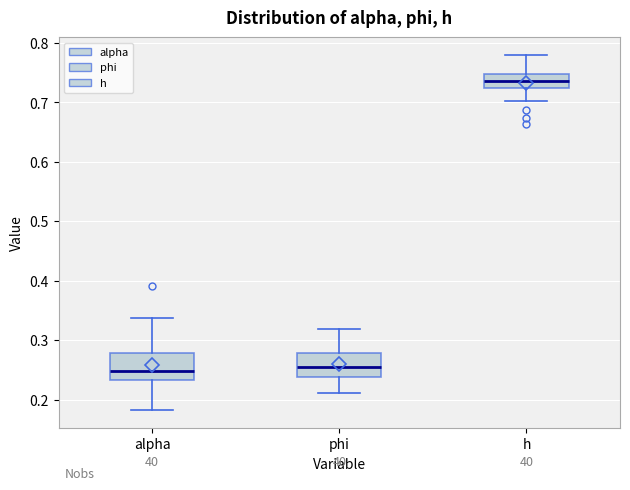

Reading left to right, transcribe this box plot: for each box, give where its median line is, the range the box spans, and where its two whiskers end, as read against the y-axis. The values are not printed on the chart, so give them approximately, as read against the axis.

alpha: median 0.25, box 0.23 to 0.28, whiskers 0.18 to 0.34
phi: median 0.26, box 0.24 to 0.28, whiskers 0.21 to 0.32
h: median 0.74, box 0.72 to 0.75, whiskers 0.70 to 0.78